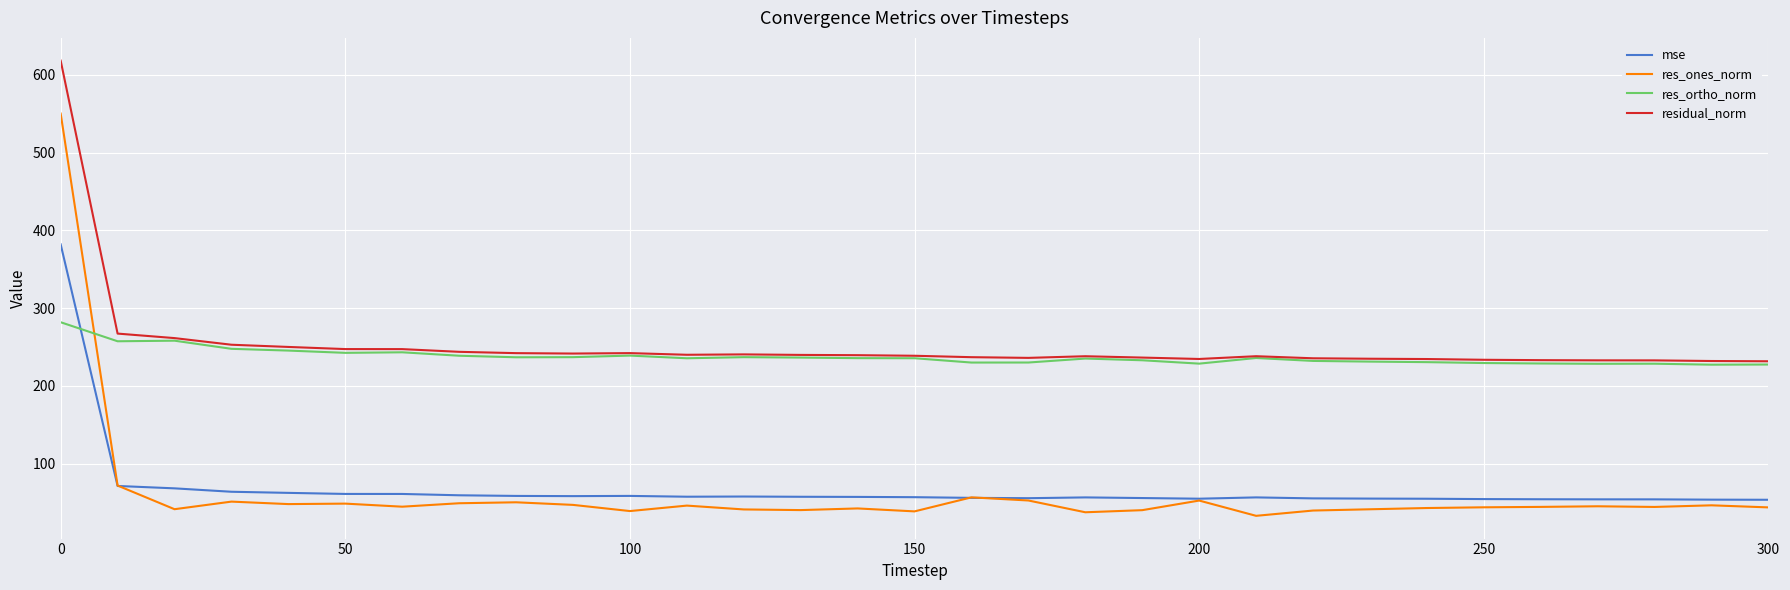

Which series has the largest range (max minus min)?

res_ones_norm